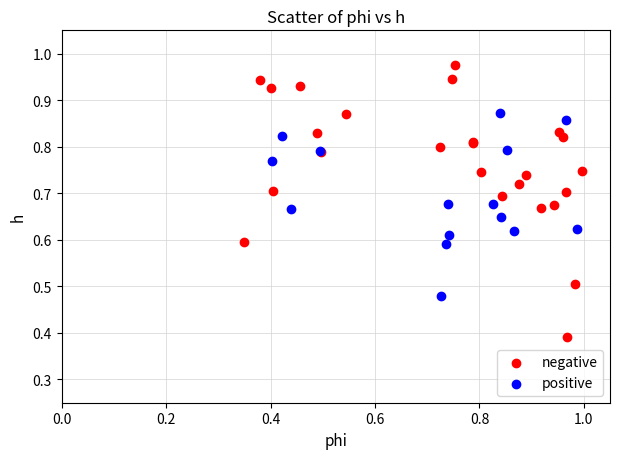

Which series has the widest spread of Y values?

negative